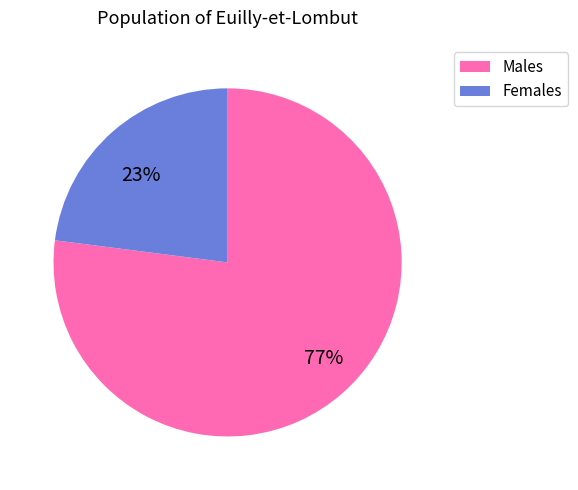

Does any single category account for the majority?

Yes